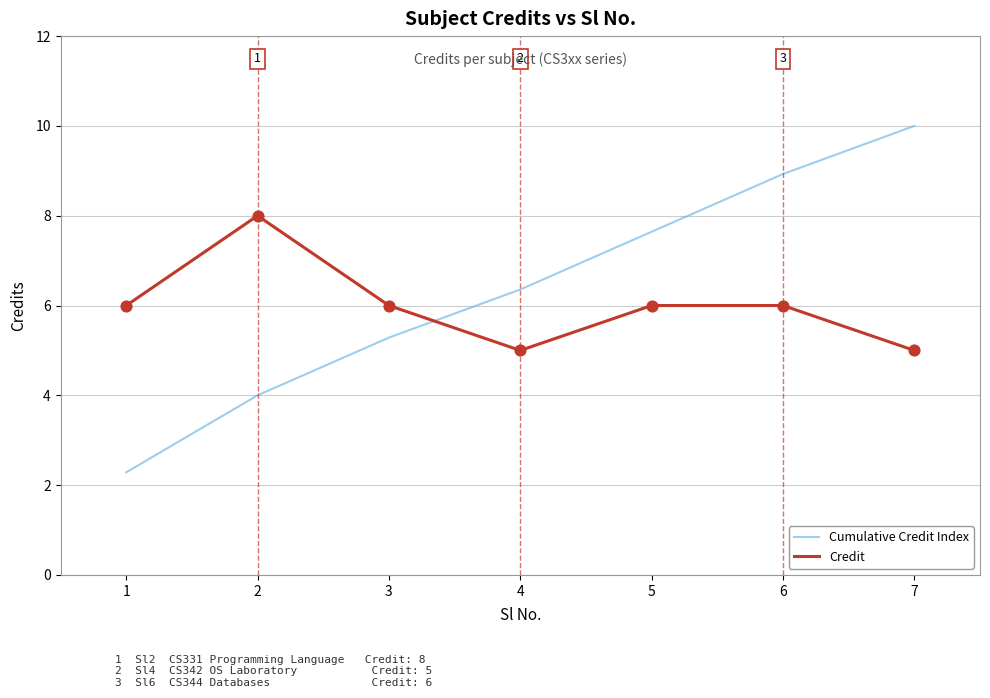

Is the value of Cumulative Credit Index at 5 greater than the value of Credit at 5?

Yes